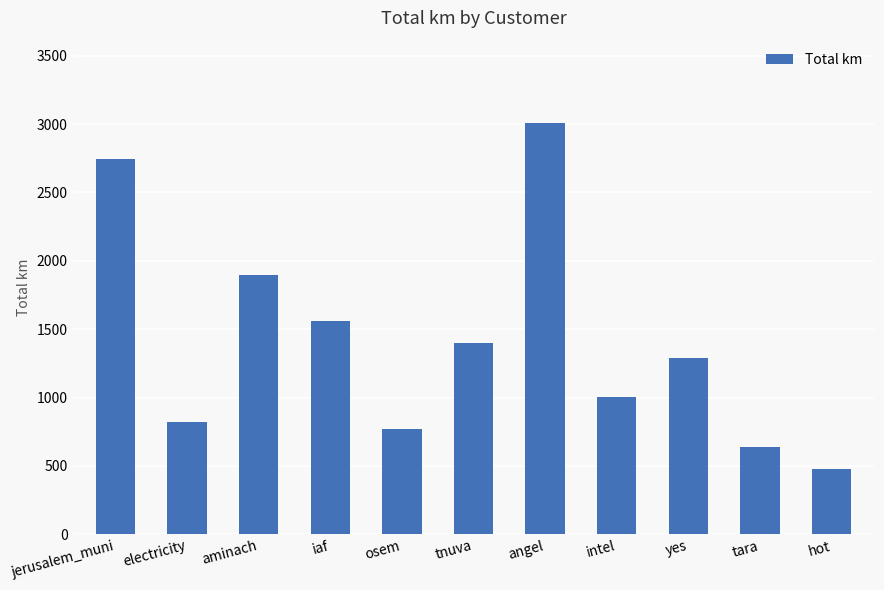

The chart shows a value of 768.7 at osem. True or false?

True